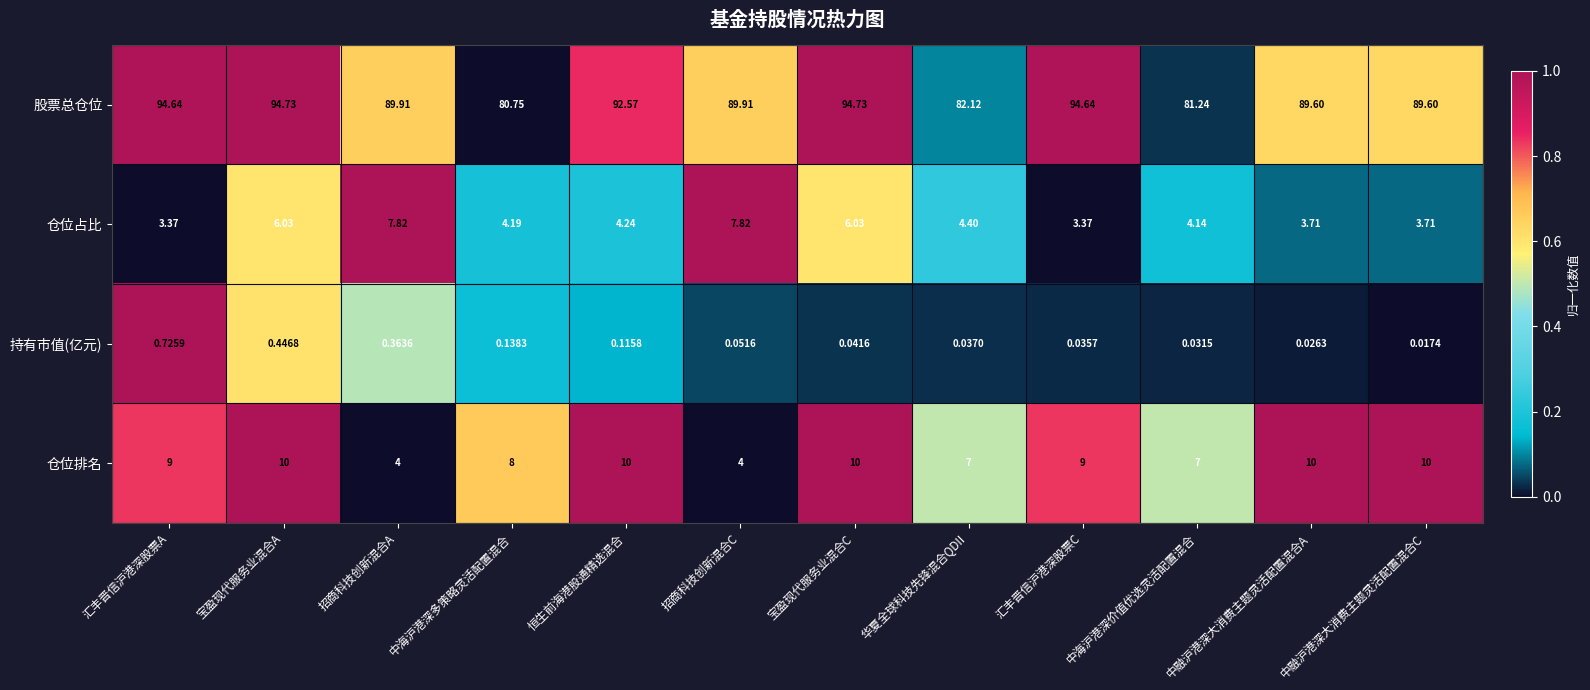

Is the value of 股票总仓位 at 中海沪港深多策略灵活配置混合 greater than the value of 仓位排名 at 中融沪港深大消费主题灵活配置混合C?

Yes